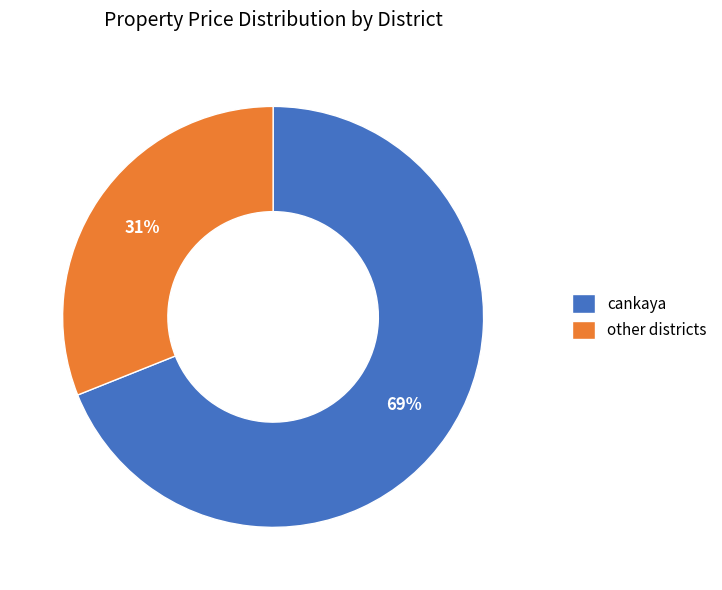

Combined, do other districts and cankaya account for over 50%?

Yes